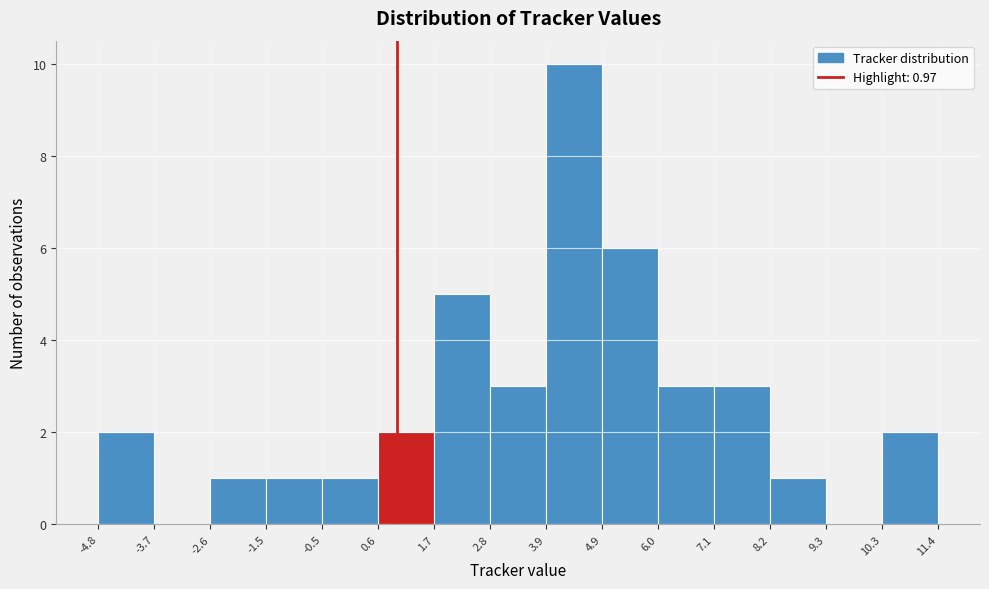

Over which range of the x-axis is the bar tallest?

3.9 to 4.9